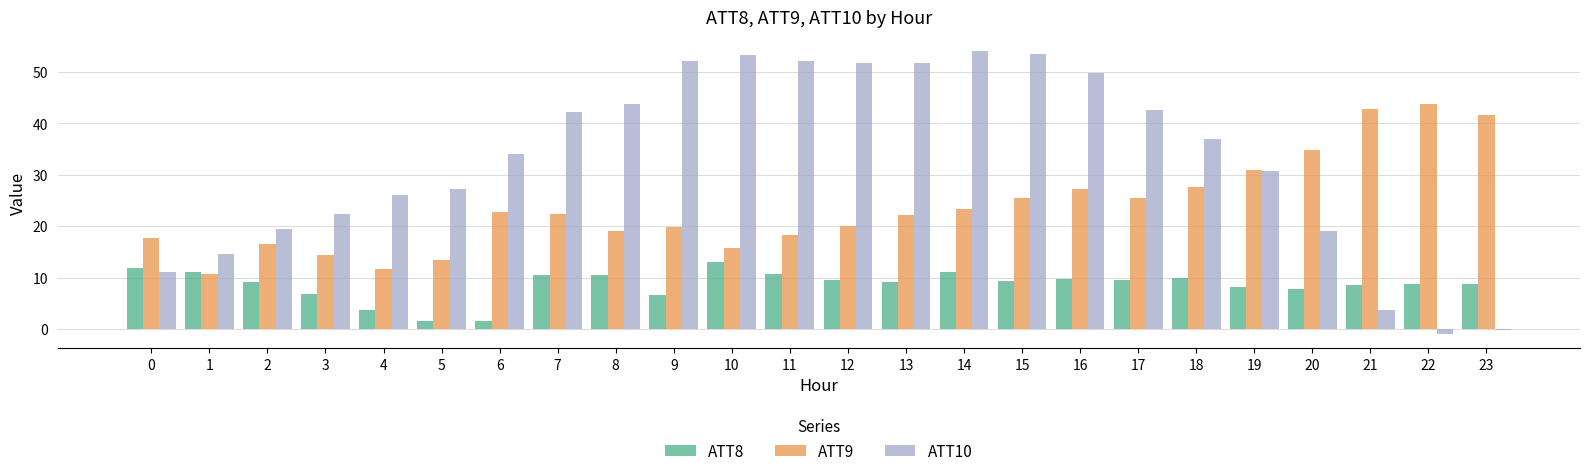

What is the value of the ATT9 bar at the 22nd from the left?

42.9